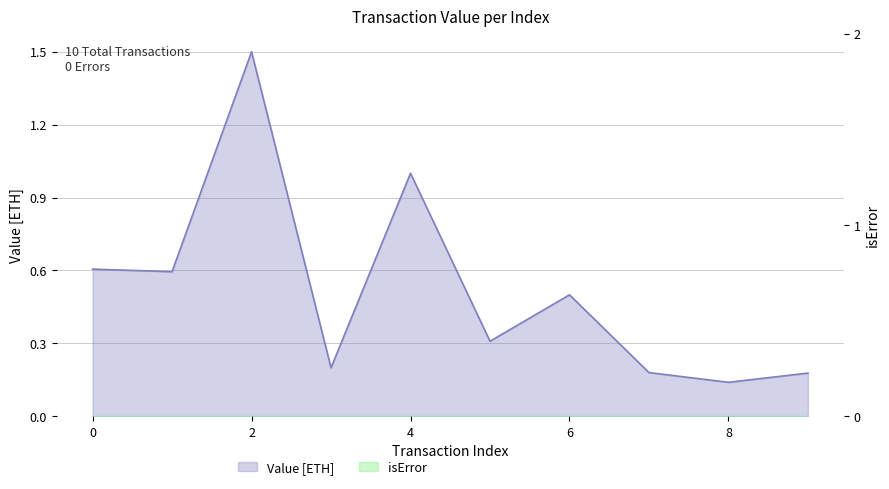

What is the smallest value displayed?

0.1